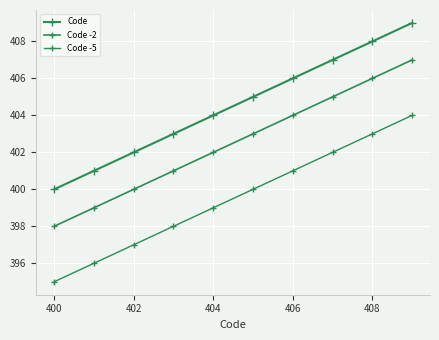

Reading left to right, what are all the values shown in this chart?

Code: 400	401	402	403	404	405	406	407	408	409
Code -2: 398	399	400	401	402	403	404	405	406	407
Code -5: 395	396	397	398	399	400	401	402	403	404